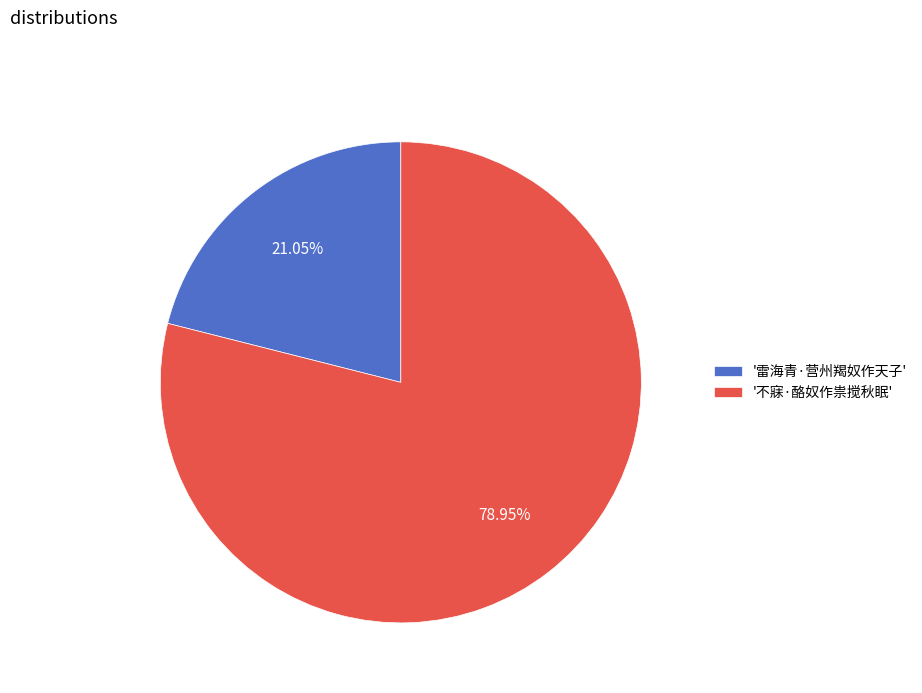

Does any single category account for the majority?

Yes